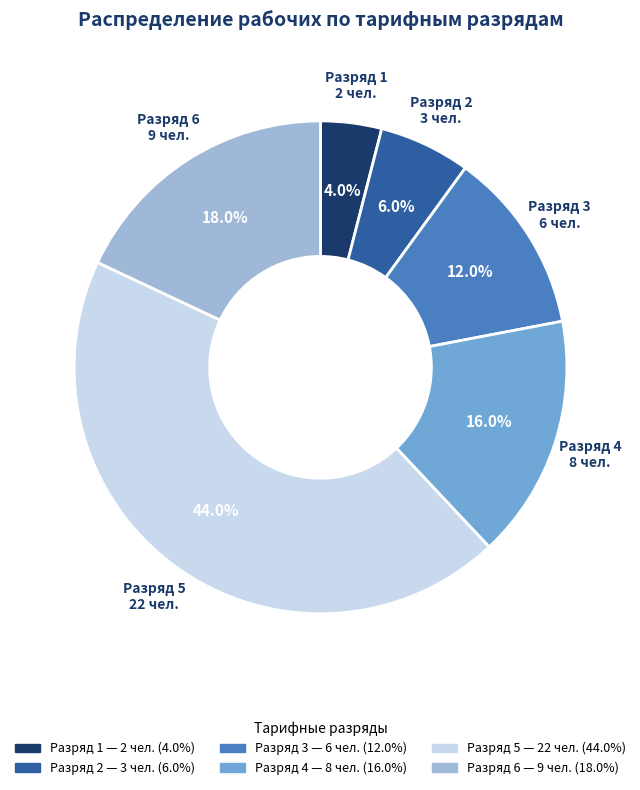

Is there a majority slice in this chart?

No